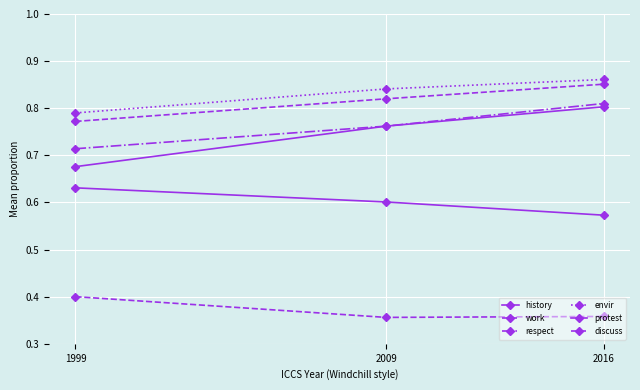

What is the value of the envir point at the 2nd from the left?

0.8